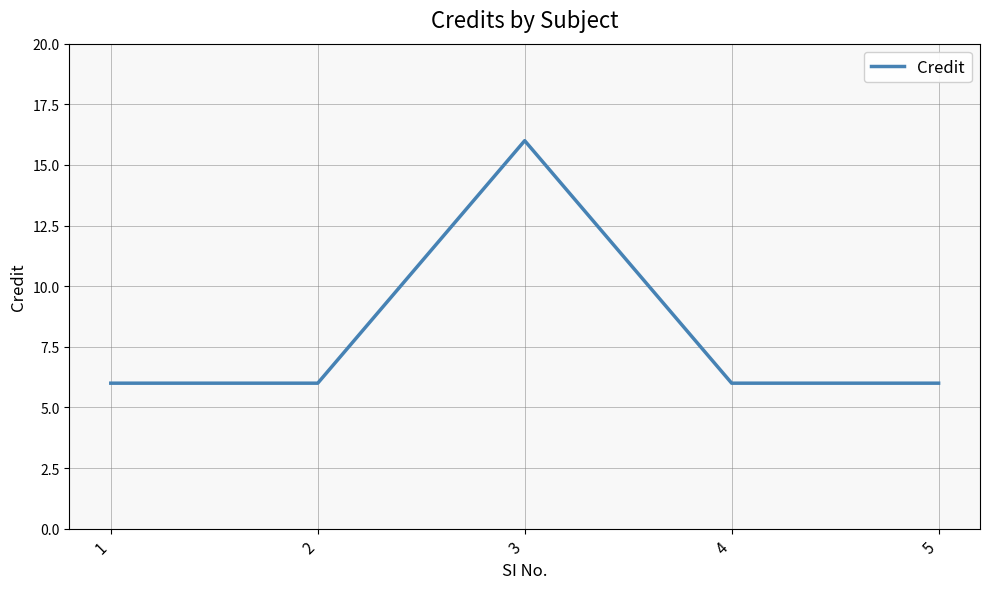

Between 5 and 3, which is larger?

3